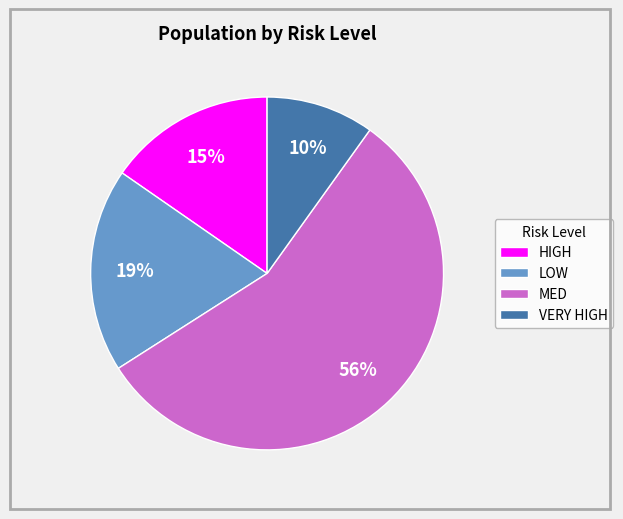

Which category accounts for the majority?

MED